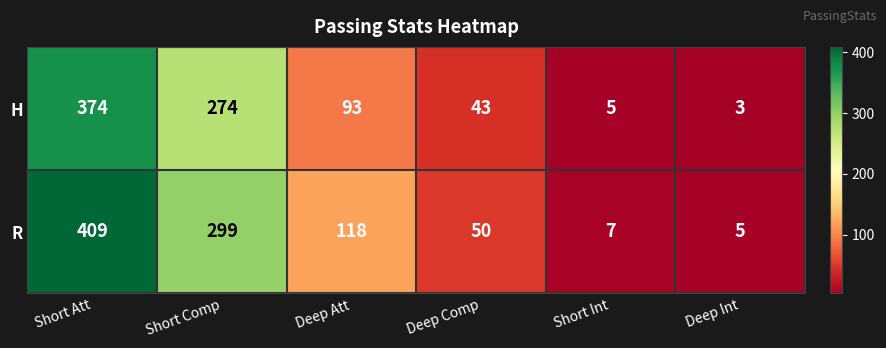

At which category does the chart reach its minimum across all series?

Deep Int